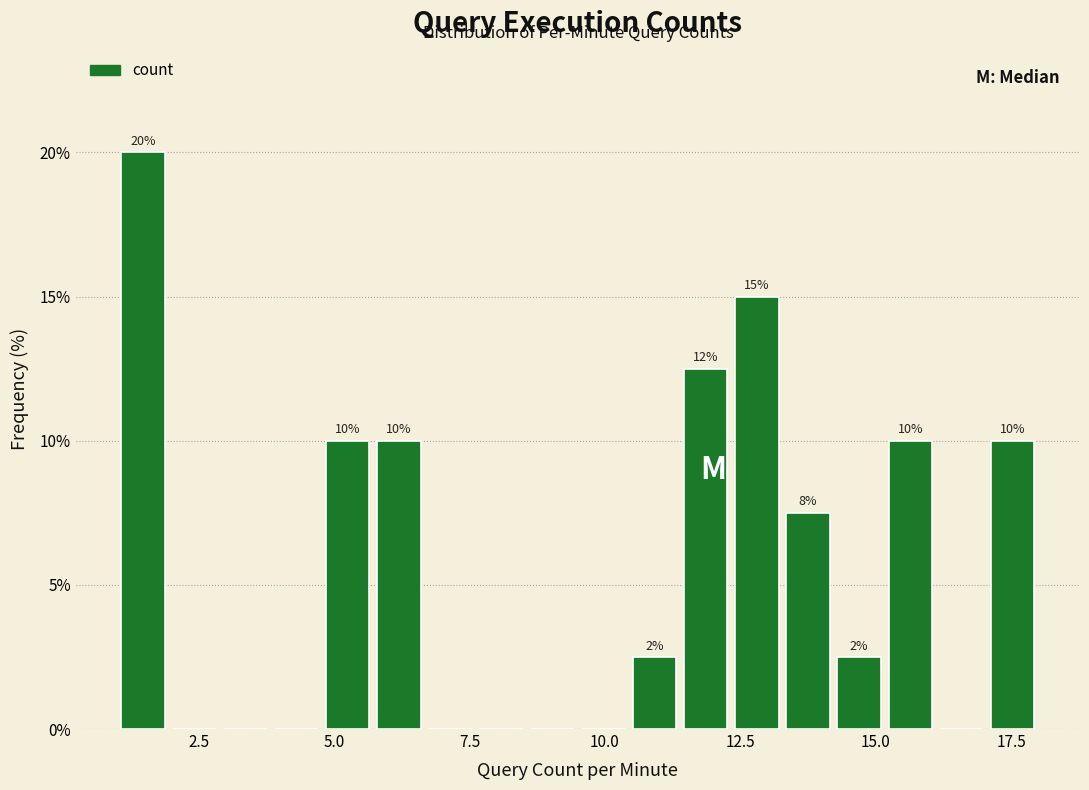

Read against the x-axis, roughly where is the centre of the tallest bar?

1.5